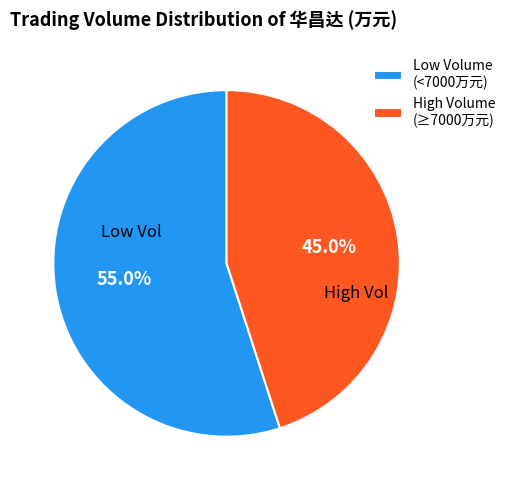

Count the number of slices in the pie.

2